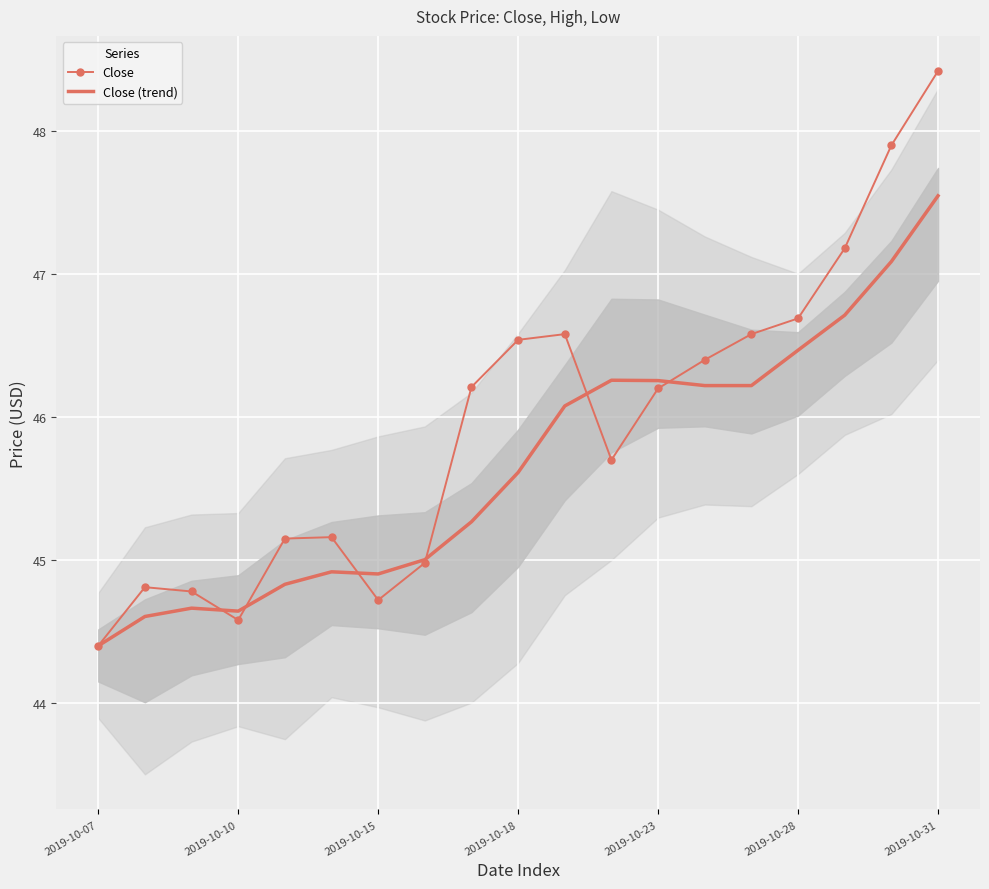

Rank the series by their maximum value, from lowest to highest.

Close (trend), Close